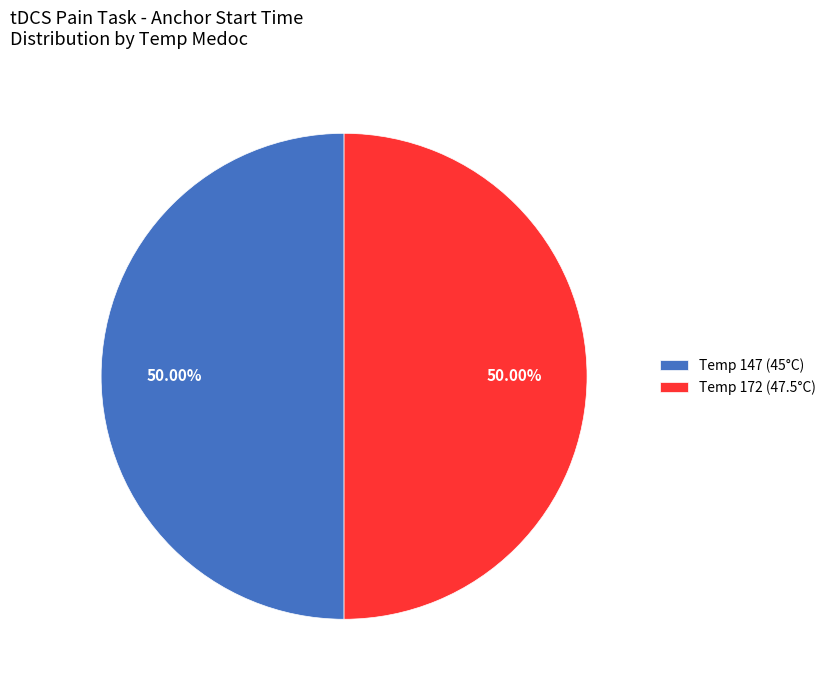

What is the ratio of the value at Temp 172 (47.5°C) to the value at Temp 147 (45°C)?

1.0